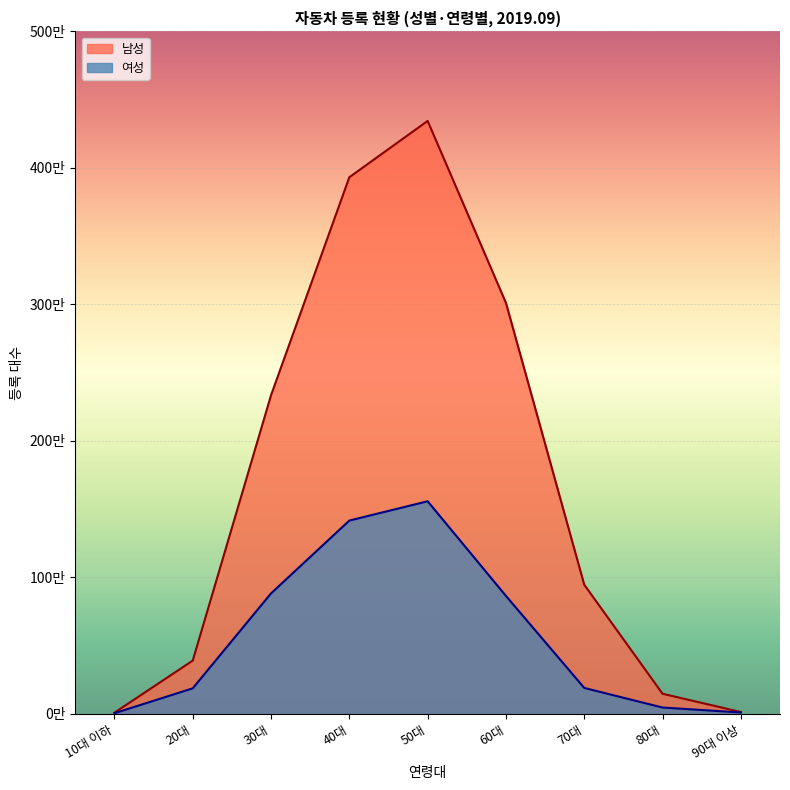

What is the total value across all series at 60대?

3874930